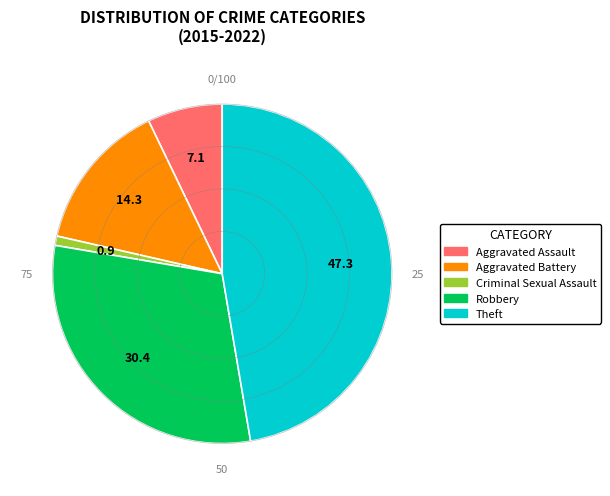

Does Robbery account for over 50% of the chart?

No